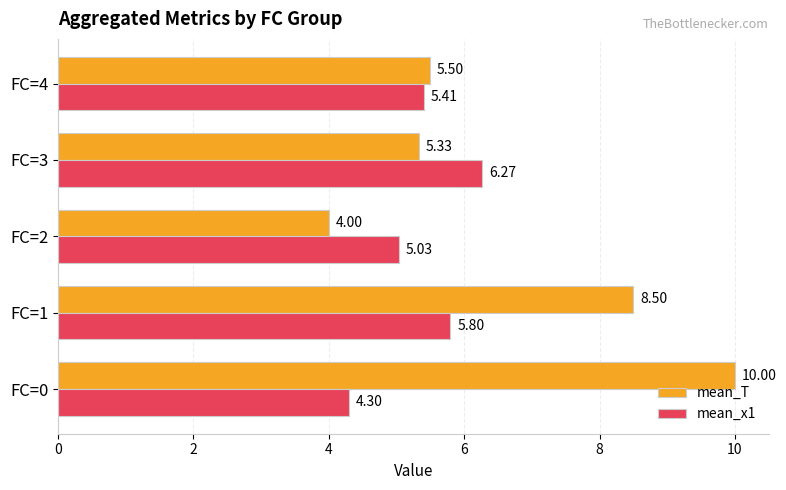

Which series has the largest total across all categories?

mean_T